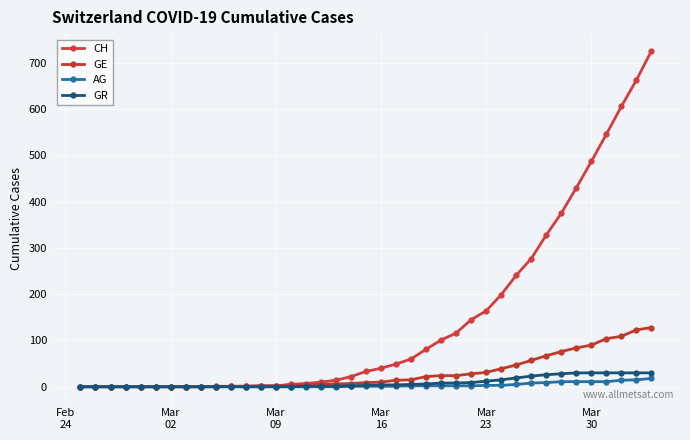

How many data points in CH are less than 33?

19